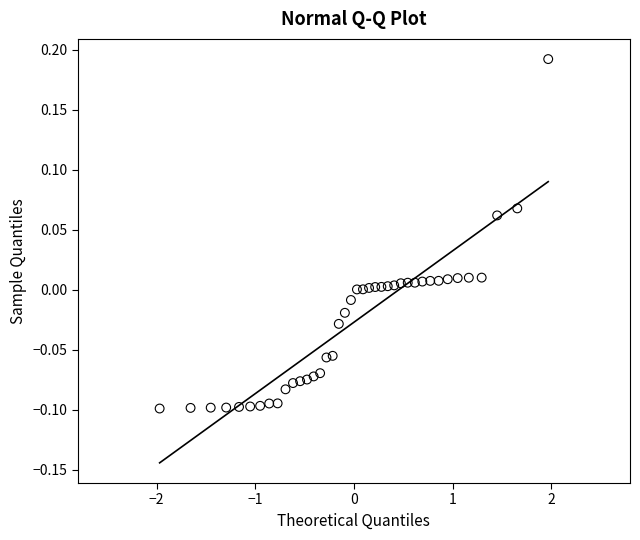

What is the range of X values (max minus min)?

3.9